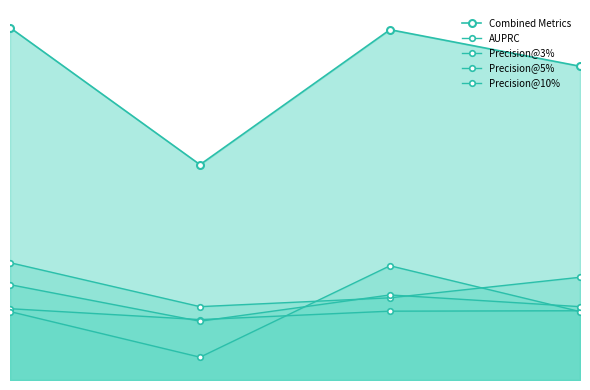

What is the total value across all series at 2?

3.4